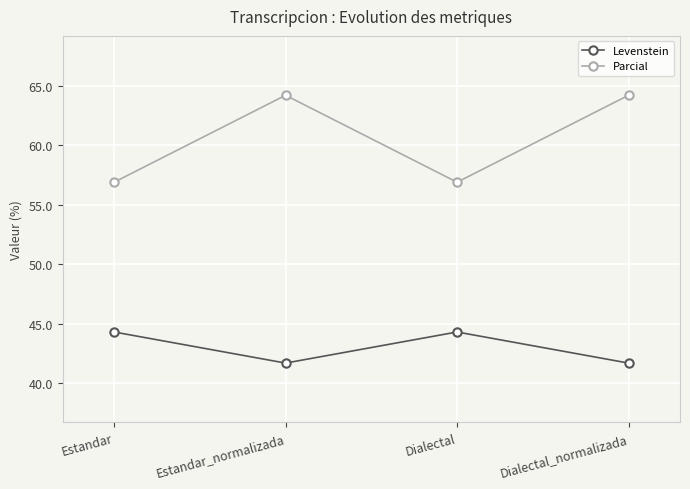

At which category does Levenstein reach its first local valley?

Estandar_normalizada